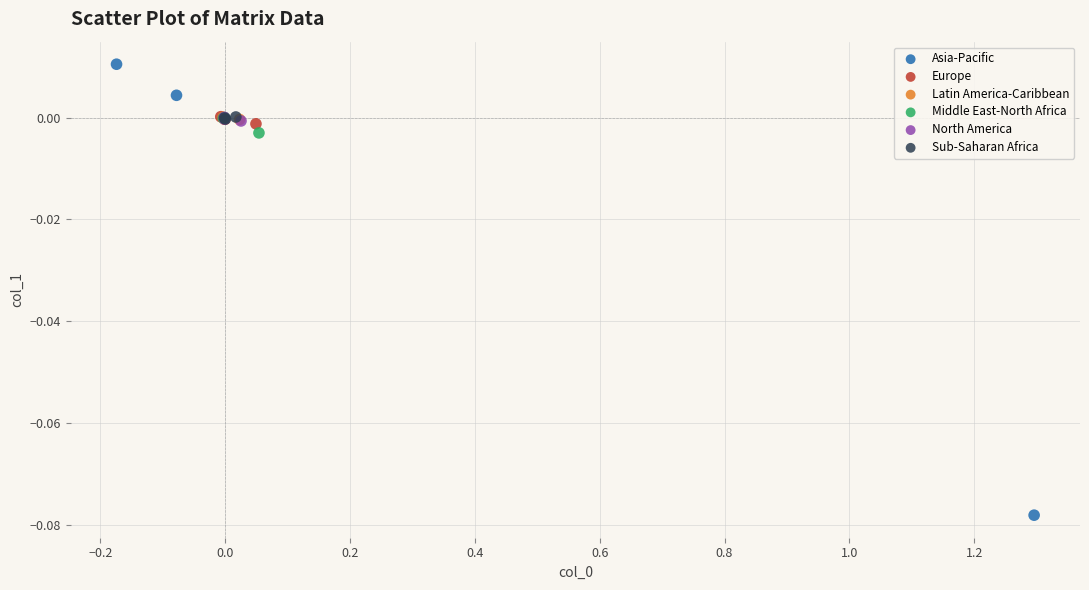

Which series contains the lowest Y value?

Asia-Pacific